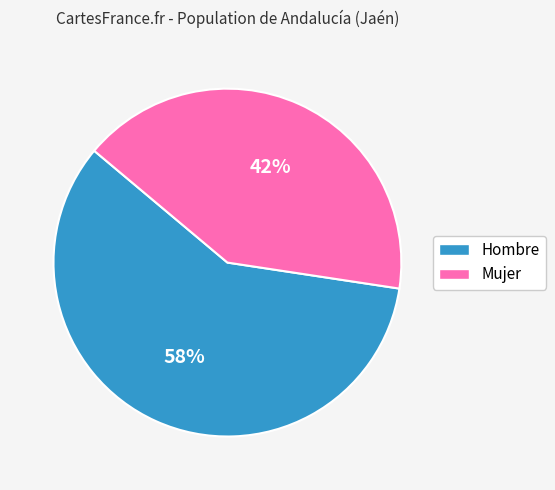

Rank the categories by value from highest to lowest.

Hombre, Mujer